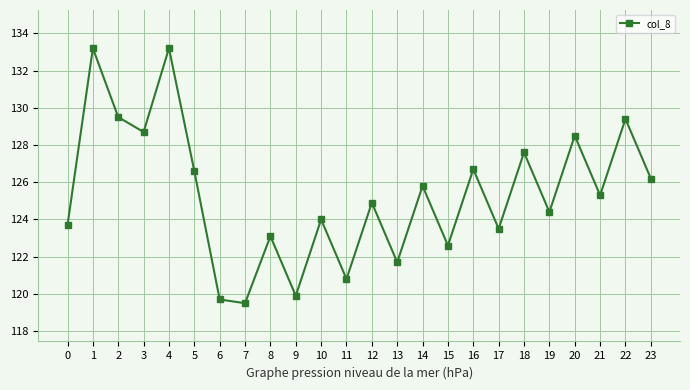

What is the sum of the values at 16 and 12?

251.6